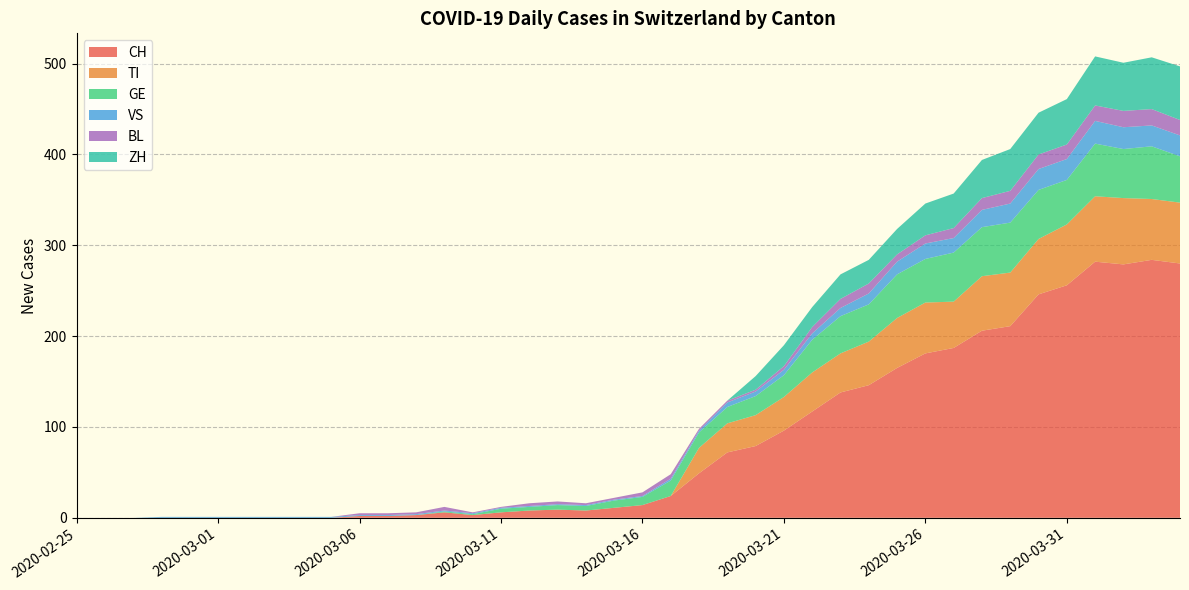

Reading left to right, what are all the values shown in this chart?

CH: 2020-02-25=0	2020-02-26=0	2020-02-27=0	2020-02-28=0	2020-02-29=0	2020-03-01=0	2020-03-02=0	2020-03-03=0	2020-03-04=0	2020-03-05=0	2020-03-06=2	2020-03-07=2	2020-03-08=3	2020-03-09=6	2020-03-10=3	2020-03-11=6	2020-03-12=8	2020-03-13=9	2020-03-14=8	2020-03-15=11	2020-03-16=14	2020-03-17=24	2020-03-18=49	2020-03-19=72	2020-03-20=79	2020-03-21=96	2020-03-22=117	2020-03-23=138	2020-03-24=146	2020-03-25=165	2020-03-26=181	2020-03-27=187	2020-03-28=206	2020-03-29=211	2020-03-30=246	2020-03-31=256	2020-04-01=282	2020-04-02=279	2020-04-03=284	2020-04-04=280
TI: 2020-02-25=0	2020-02-26=0	2020-02-27=0	2020-02-28=0	2020-02-29=0	2020-03-01=0	2020-03-02=0	2020-03-03=0	2020-03-04=0	2020-03-05=0	2020-03-06=0	2020-03-07=0	2020-03-08=0	2020-03-09=0	2020-03-10=0	2020-03-11=0	2020-03-12=0	2020-03-13=0	2020-03-14=0	2020-03-15=0	2020-03-16=0	2020-03-17=0	2020-03-18=28	2020-03-19=32	2020-03-20=34	2020-03-21=37	2020-03-22=43	2020-03-23=43	2020-03-24=48	2020-03-25=55	2020-03-26=56	2020-03-27=51	2020-03-28=60	2020-03-29=59	2020-03-30=61	2020-03-31=67	2020-04-01=72	2020-04-02=73	2020-04-03=67	2020-04-04=67
GE: 2020-02-25=0	2020-02-26=0	2020-02-27=0	2020-02-28=0	2020-02-29=0	2020-03-01=0	2020-03-02=0	2020-03-03=0	2020-03-04=0	2020-03-05=0	2020-03-06=0	2020-03-07=0	2020-03-08=0	2020-03-09=1	2020-03-10=1	2020-03-11=4	2020-03-12=4	2020-03-13=5	2020-03-14=5	2020-03-15=8	2020-03-16=9	2020-03-17=17	2020-03-18=17	2020-03-19=18	2020-03-20=21	2020-03-21=24	2020-03-22=36	2020-03-23=41	2020-03-24=41	2020-03-25=48	2020-03-26=48	2020-03-27=54	2020-03-28=54	2020-03-29=55	2020-03-30=54	2020-03-31=49	2020-04-01=58	2020-04-02=54	2020-04-03=58	2020-04-04=51
VS: 2020-02-25=0	2020-02-26=0	2020-02-27=0	2020-02-28=1	2020-02-29=1	2020-03-01=1	2020-03-02=1	2020-03-03=1	2020-03-04=1	2020-03-05=1	2020-03-06=1	2020-03-07=1	2020-03-08=1	2020-03-09=1	2020-03-10=1	2020-03-11=1	2020-03-12=1	2020-03-13=1	2020-03-14=1	2020-03-15=1	2020-03-16=1	2020-03-17=2	2020-03-18=2	2020-03-19=5	2020-03-20=5	2020-03-21=6	2020-03-22=7	2020-03-23=9	2020-03-24=12	2020-03-25=14	2020-03-26=17	2020-03-27=16	2020-03-28=19	2020-03-29=21	2020-03-30=23	2020-03-31=23	2020-04-01=25	2020-04-02=24	2020-04-03=23	2020-04-04=23
BL: 2020-02-25=0	2020-02-26=0	2020-02-27=0	2020-02-28=0	2020-02-29=0	2020-03-01=0	2020-03-02=0	2020-03-03=0	2020-03-04=0	2020-03-05=0	2020-03-06=2	2020-03-07=2	2020-03-08=2	2020-03-09=4	2020-03-10=1	2020-03-11=1	2020-03-12=3	2020-03-13=3	2020-03-14=2	2020-03-15=2	2020-03-16=4	2020-03-17=5	2020-03-18=2	2020-03-19=2	2020-03-20=2	2020-03-21=4	2020-03-22=7	2020-03-23=10	2020-03-24=11	2020-03-25=8	2020-03-26=9	2020-03-27=11	2020-03-28=13	2020-03-29=14	2020-03-30=16	2020-03-31=16	2020-04-01=17	2020-04-02=18	2020-04-03=18	2020-04-04=17
ZH: 2020-02-25=0	2020-02-26=0	2020-02-27=0	2020-02-28=0	2020-02-29=0	2020-03-01=0	2020-03-02=0	2020-03-03=0	2020-03-04=0	2020-03-05=0	2020-03-06=0	2020-03-07=0	2020-03-08=0	2020-03-09=0	2020-03-10=0	2020-03-11=0	2020-03-12=0	2020-03-13=0	2020-03-14=0	2020-03-15=0	2020-03-16=0	2020-03-17=0	2020-03-18=0	2020-03-19=0	2020-03-20=15	2020-03-21=23	2020-03-22=22	2020-03-23=27	2020-03-24=26	2020-03-25=28	2020-03-26=35	2020-03-27=38	2020-03-28=42	2020-03-29=46	2020-03-30=46	2020-03-31=50	2020-04-01=54	2020-04-02=53	2020-04-03=57	2020-04-04=59